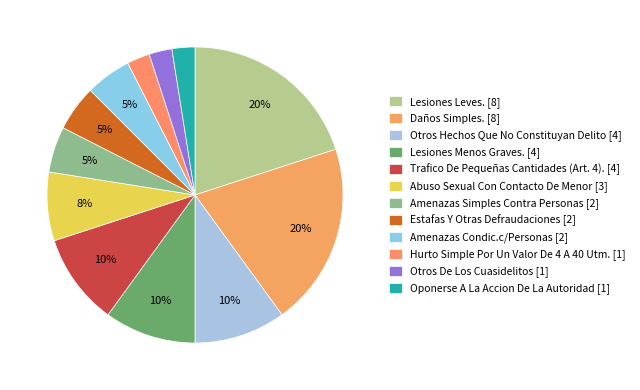

Which category has the biggest portion of the pie?

Lesiones Leves.